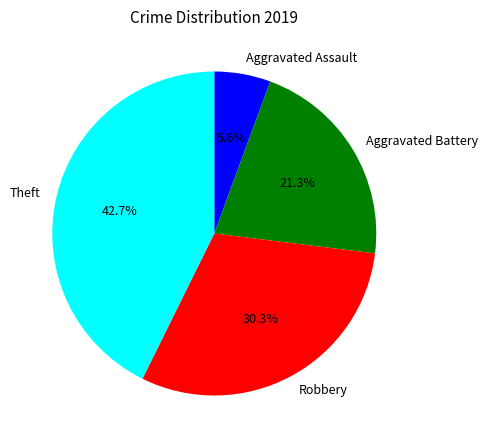

Combined, what portion of the pie is Aggravated Battery and Robbery?

51.7%